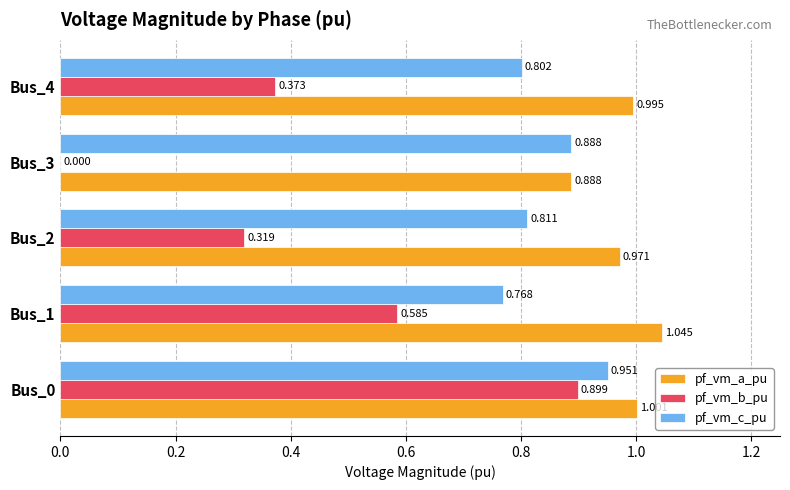

Is the value of pf_vm_c_pu at Bus_0 greater than the value of pf_vm_b_pu at Bus_4?

Yes